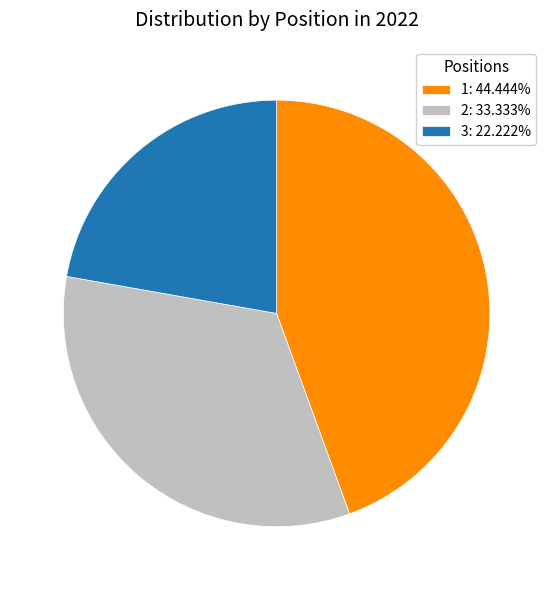

Count the number of slices in the pie.

3